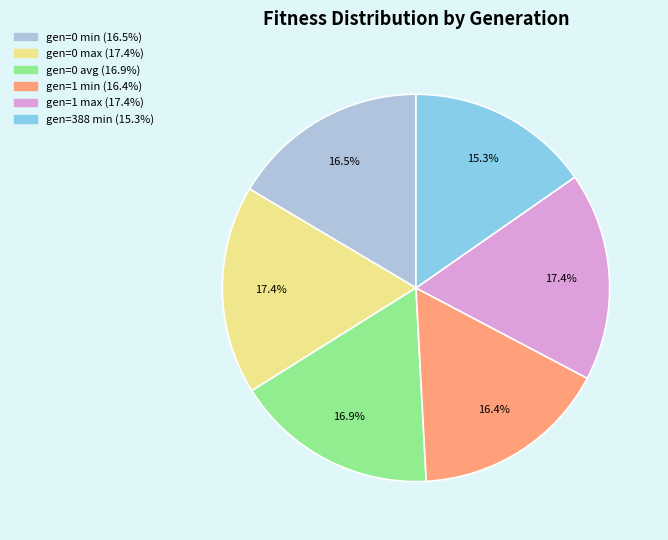

How many slices are in this pie chart?

6